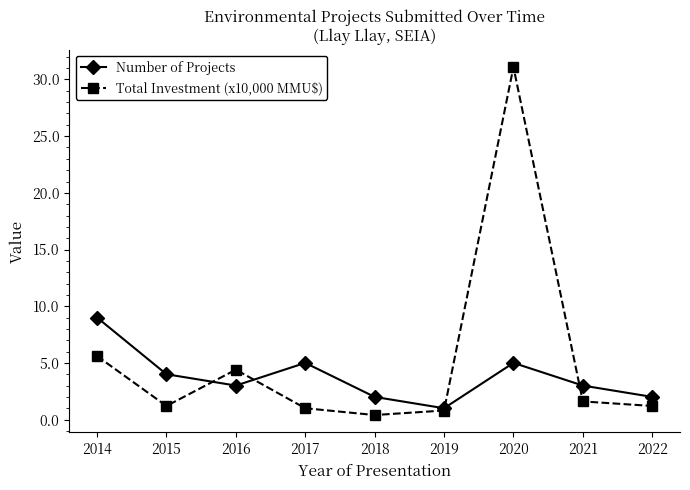

What is the value of the Total Investment (x10,000 MMU$) point at the 4th from the left?

1.0